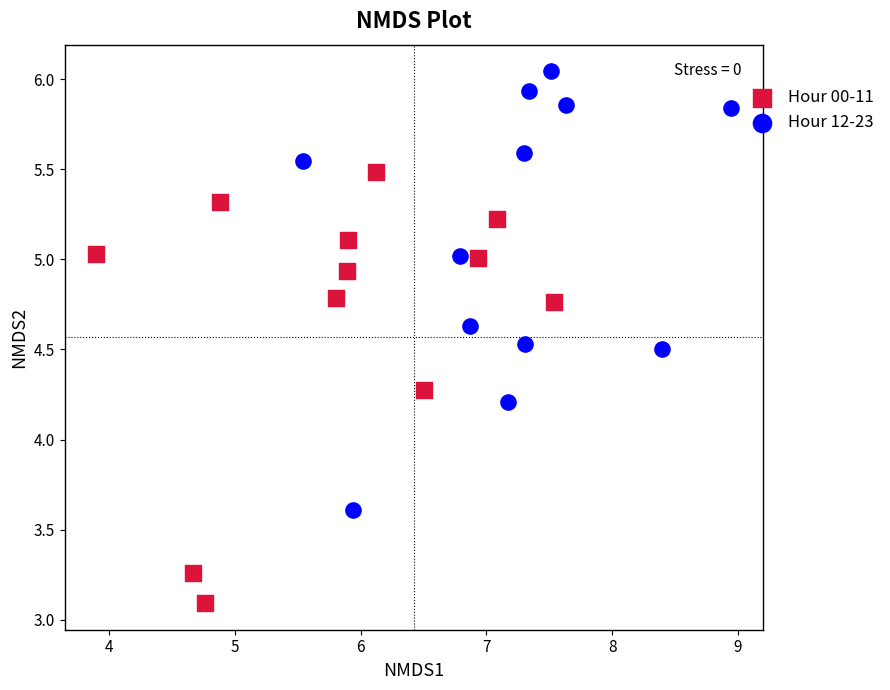

Which series reaches the minimum Y coordinate?

Hour 00-11